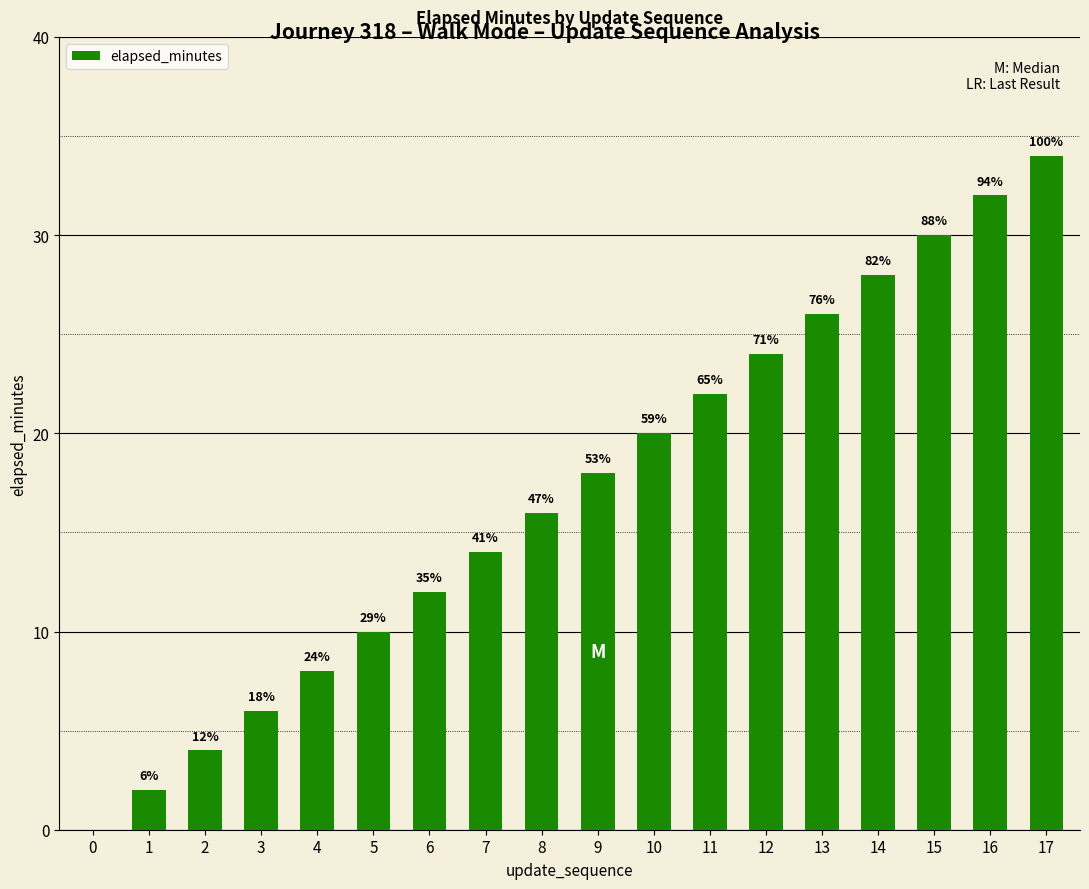

Reading left to right, what are all the values shown in this chart?

0	2	4	6	8	10	12	14	16	18	20	22	24	26	28	30	32	34